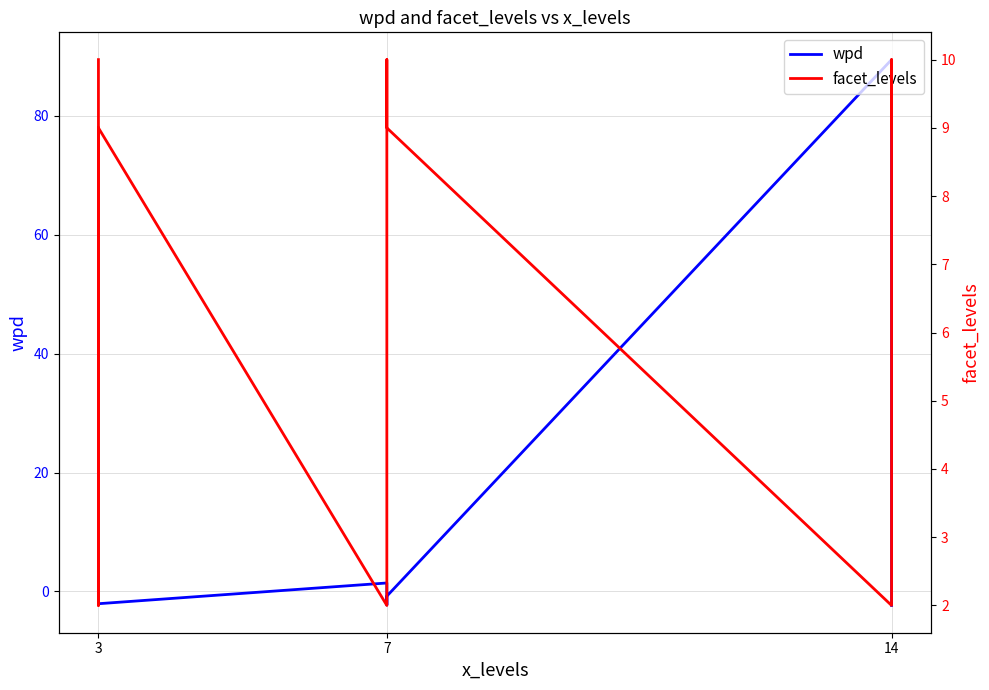

Reading right to left, extract all data points from this chart.

wpd: -2.4	-1.0	89.5	-0.8	-2.3	1.4	-2.1	0.9	-0.5
facet_levels: 9.0	10.0	2.0	9.0	10.0	2.0	9.0	2.0	10.0